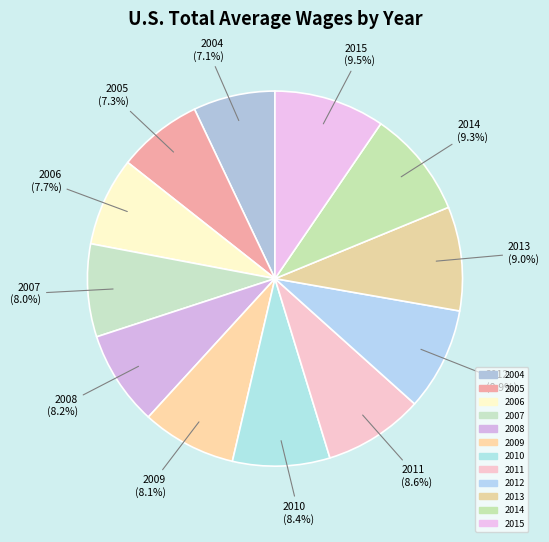

How many slices are in this pie chart?

12